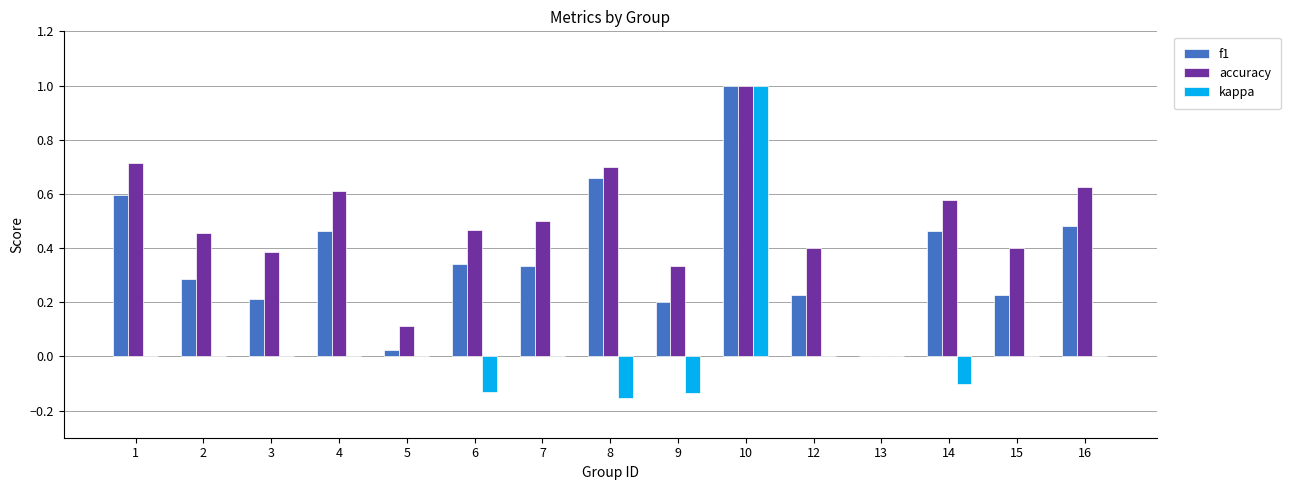

The f1 series shows 0.2 at 7. True or false?

False